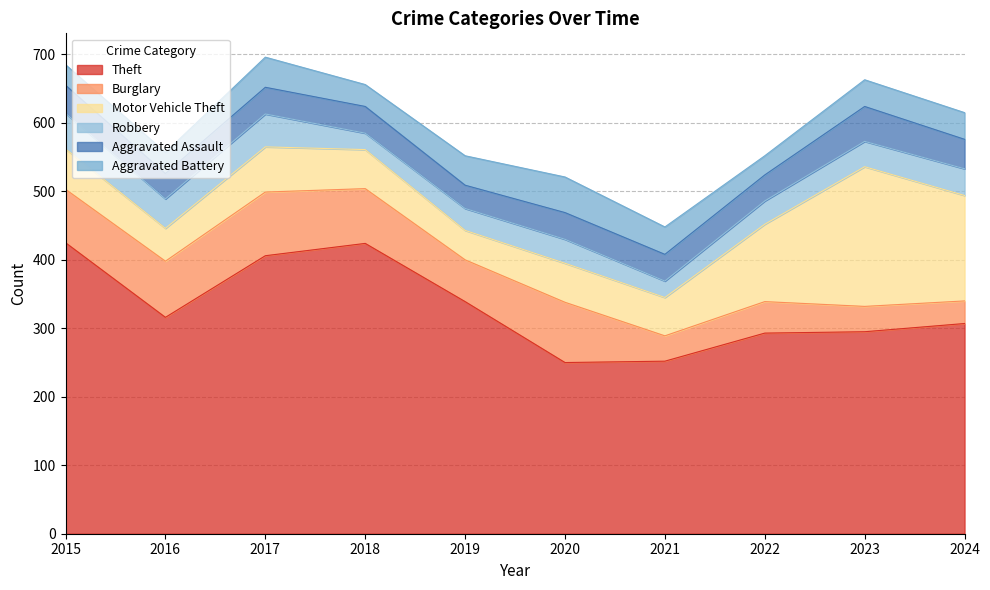

List the labels in order of Theft value, largest first.

2015, 2018, 2017, 2019, 2016, 2024, 2023, 2022, 2021, 2020